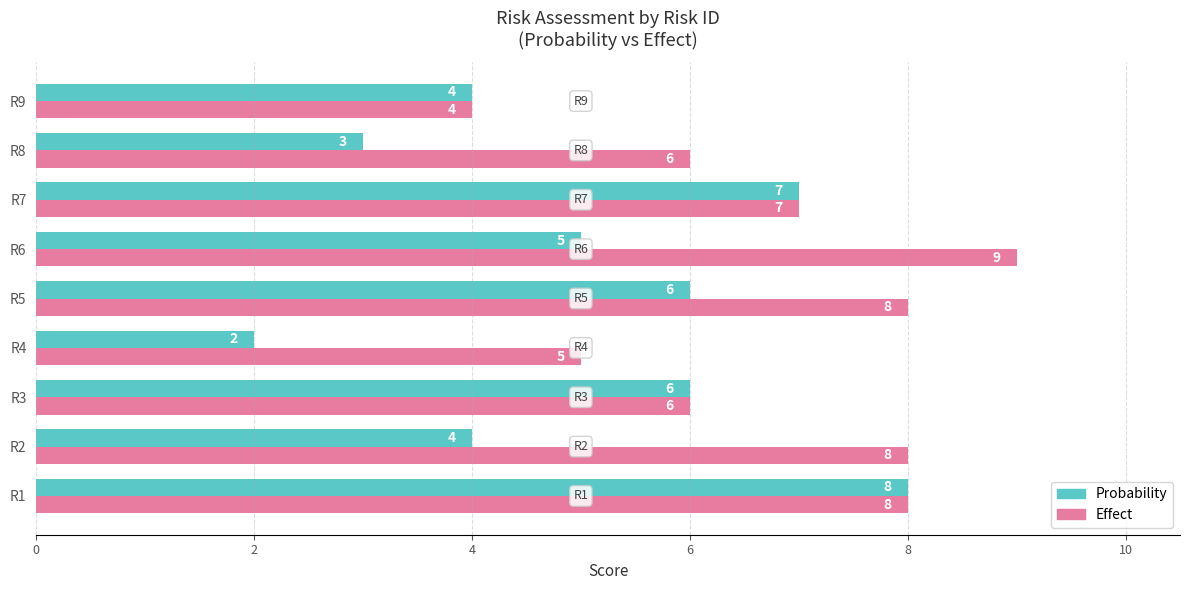

Which series has the largest range (max minus min)?

Probability